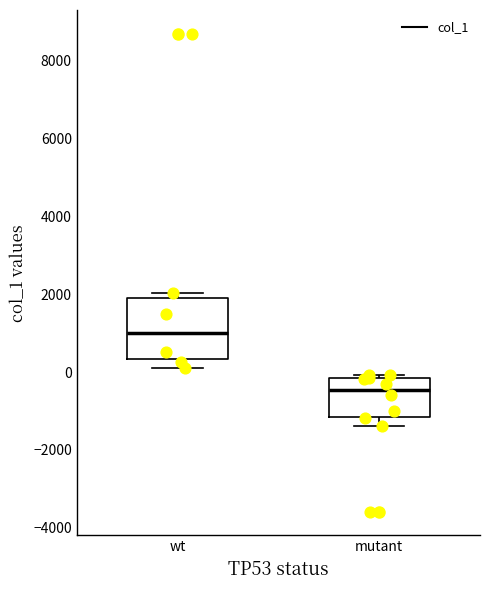

Which box's median line is the highest?

wt